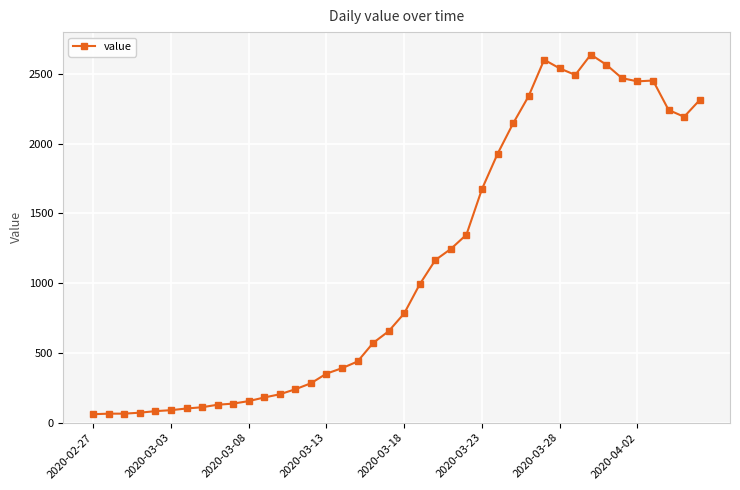

What is the minimum value shown in the chart?

61